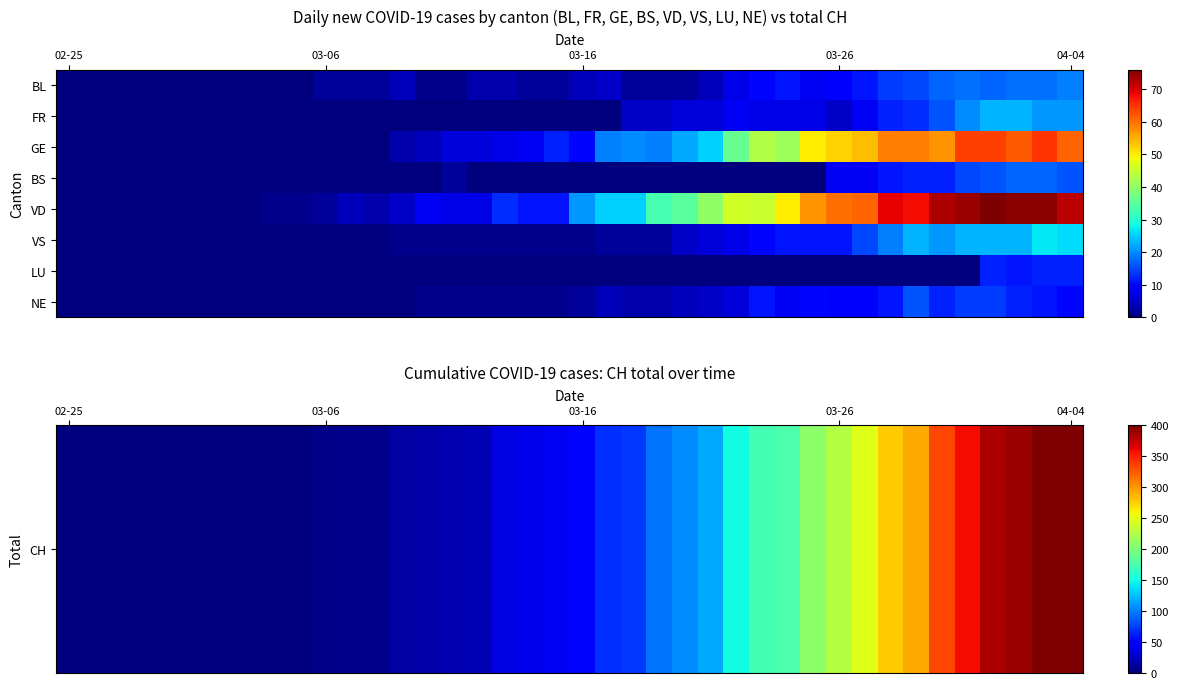

At which category does the chart reach its minimum across all series?

02-25